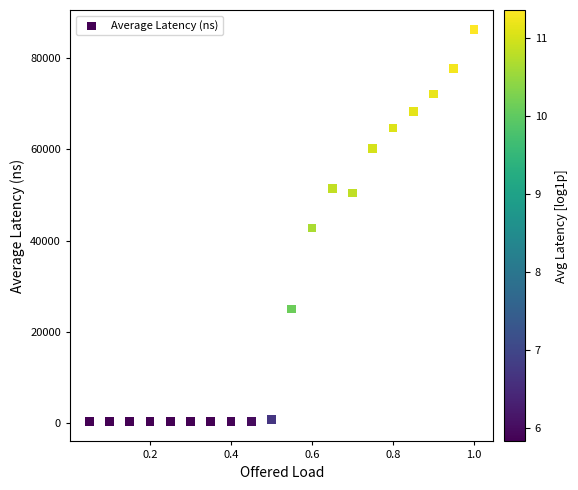

What is the range of X values (max minus min)?

0.9